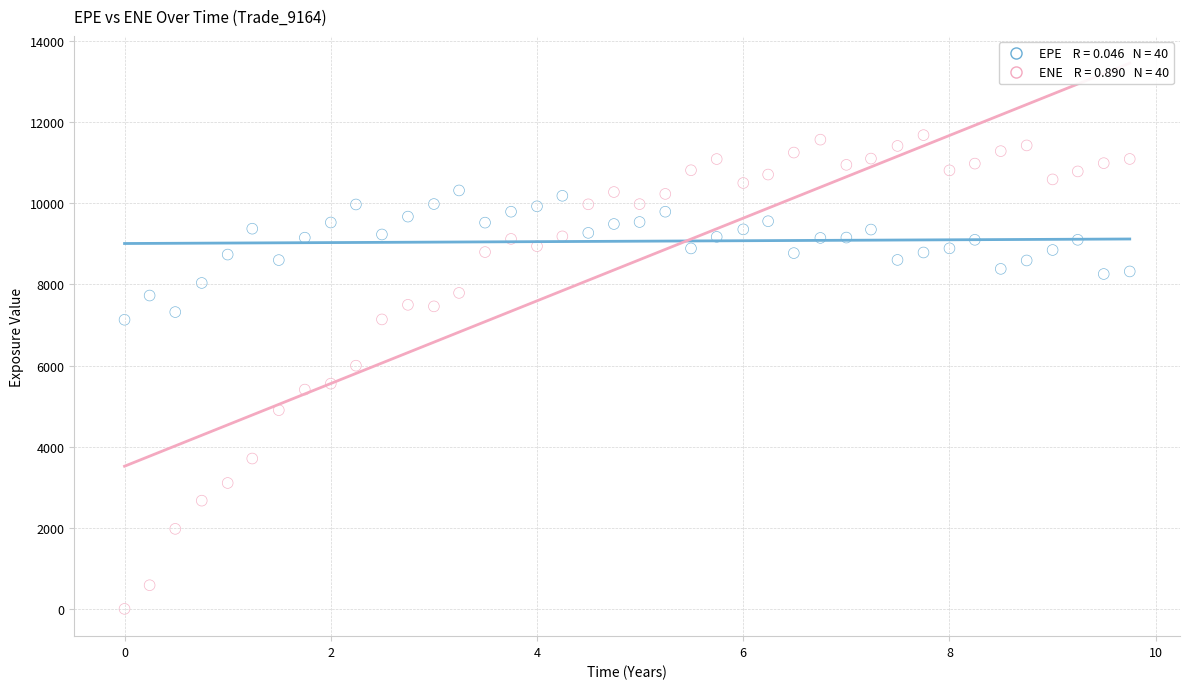

Across all data points, what is the range of X values (max minus min)?

9.7